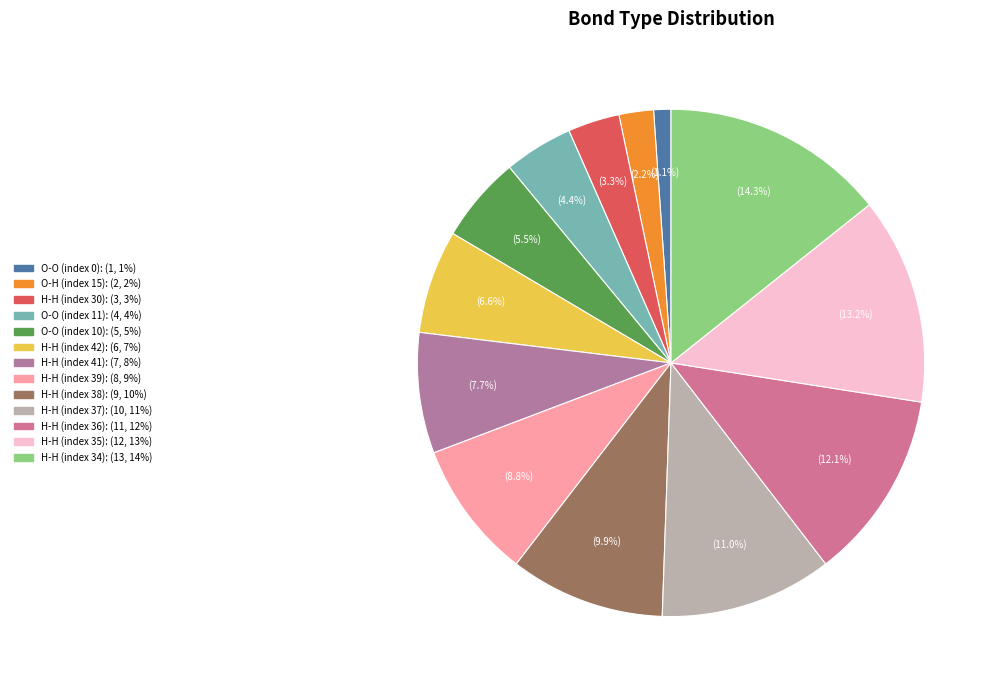

True or false: H-H (index 30) accounts for 3% of the total.

True